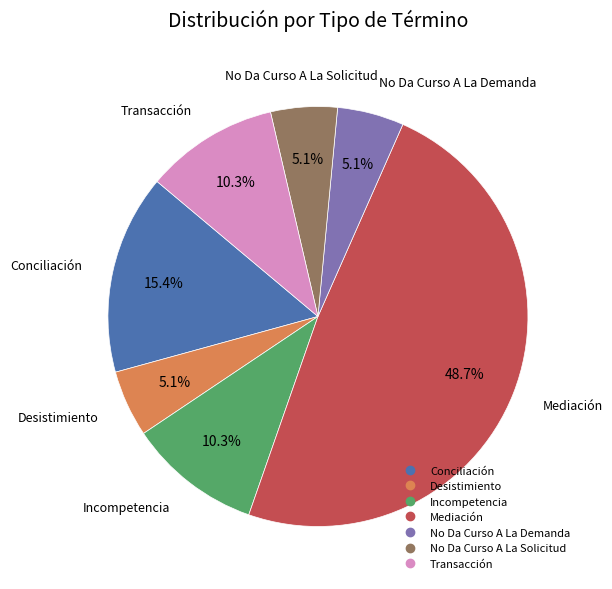

Does any single category account for the majority?

No